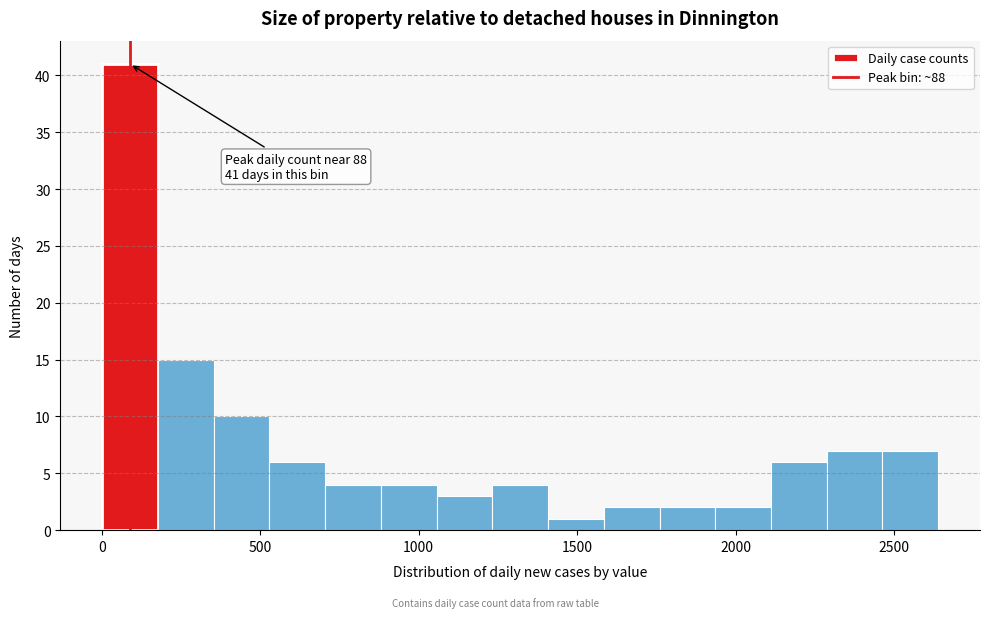

Around what value on the x-axis is the tallest bar? Give the approximate position of its centre, as read against the axis.

100